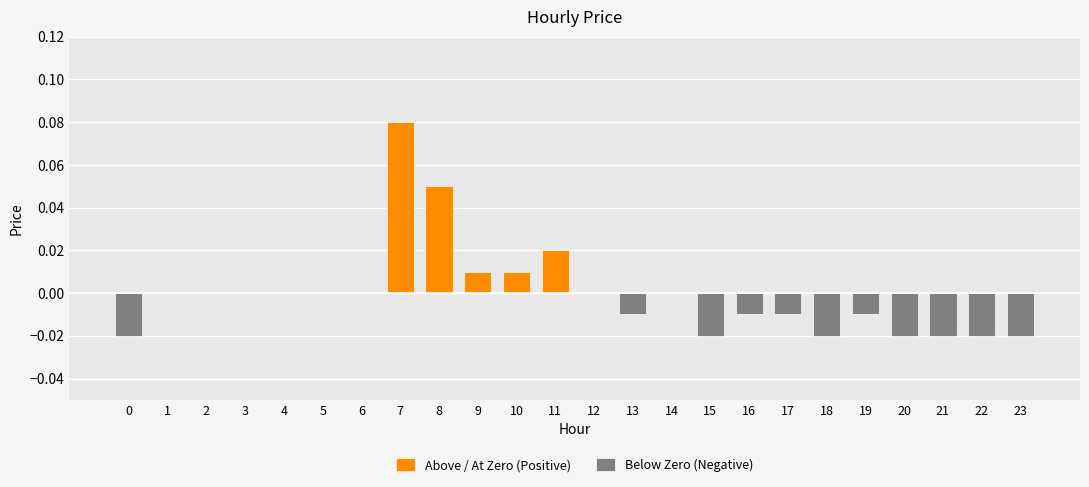

Reading left to right, extract all data points from this chart.

Above / At Zero (Positive): 0.0	0.0	0.0	0.0	0.0	0.0	0.0	0.1	0.1	0.0	0.0	0.0	0.0	0.0	0.0	0.0	0.0	0.0	0.0	0.0	0.0	0.0	0.0	0.0
Below Zero (Negative): -0.0	0.0	0.0	0.0	0.0	0.0	0.0	0.0	0.0	0.0	0.0	0.0	0.0	-0.0	0.0	-0.0	-0.0	-0.0	-0.0	-0.0	-0.0	-0.0	-0.0	-0.0